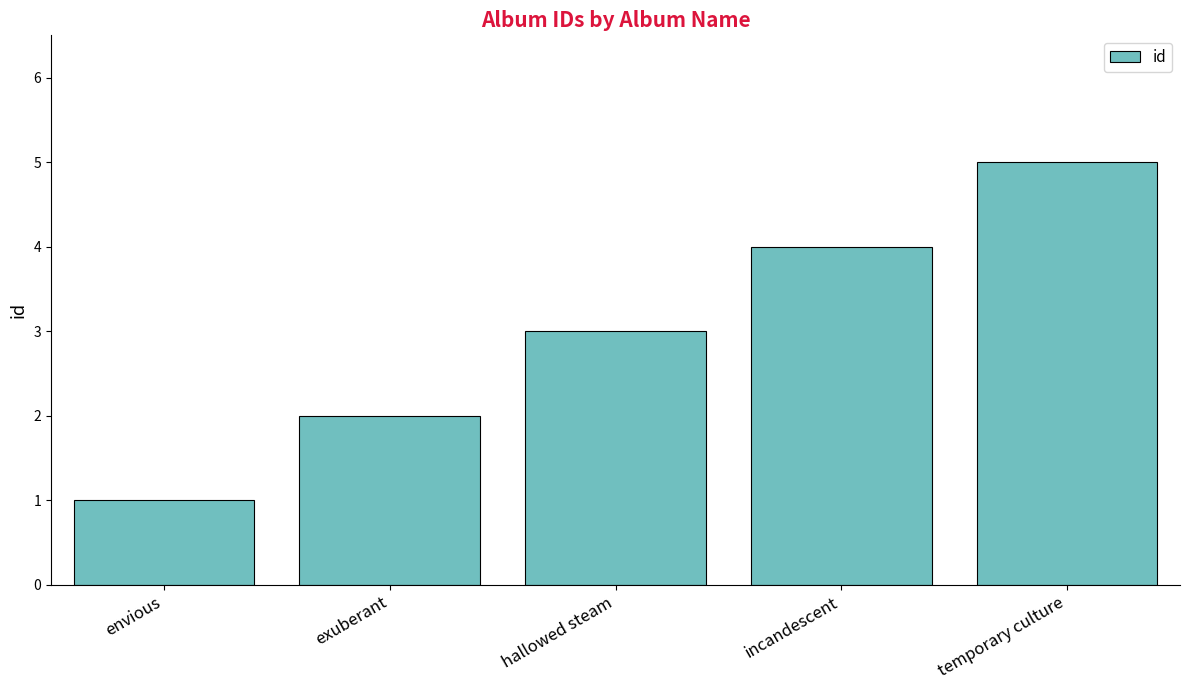

What position from the left is hallowed steam?

3